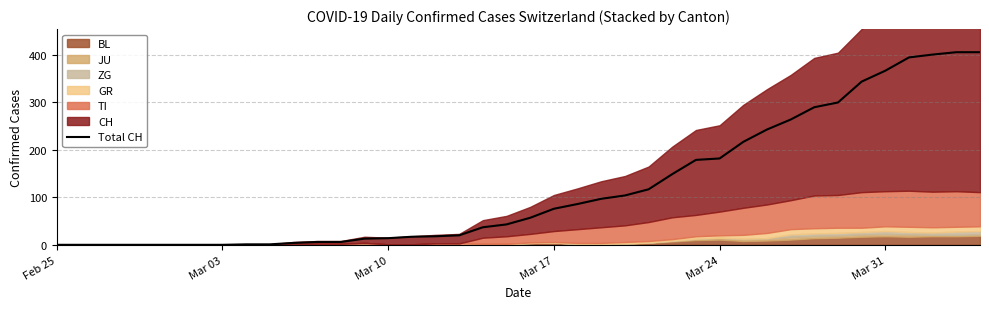

Reading right to left, transcribe all the data shown in this chart.

406	406	401	395	367	344	300	290	264	243	217	182	179	149	117	104	97	86	76	57	43	37	20	18	17	14	13	6	6	4	1	1	0	0	0	0	0	0	0	0